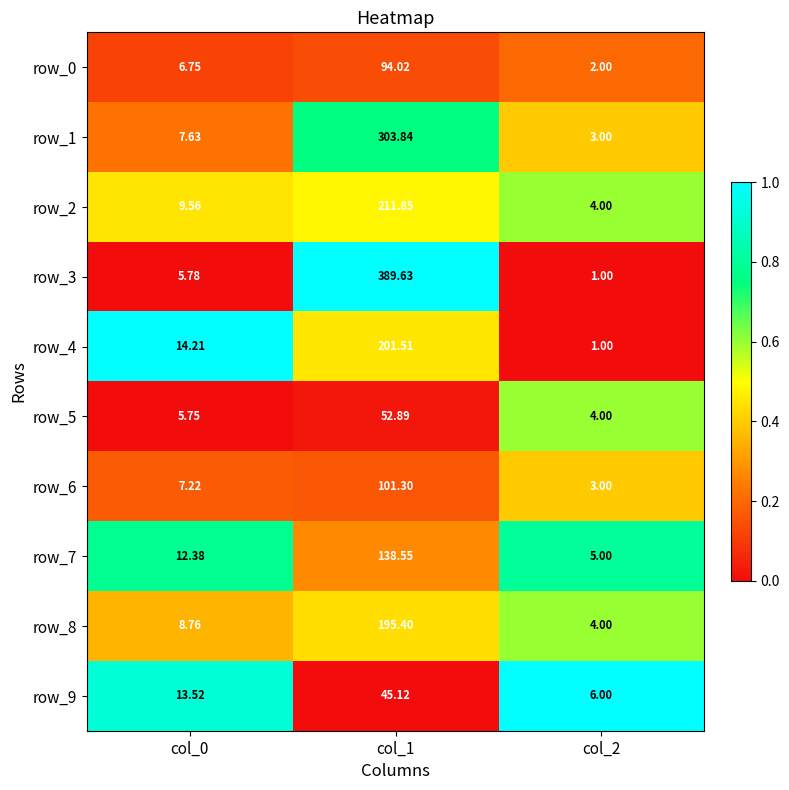

What is the average value of the row_3 series?

132.1